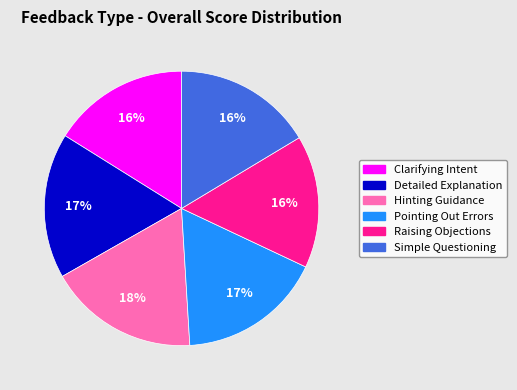

Is there a majority slice in this chart?

No